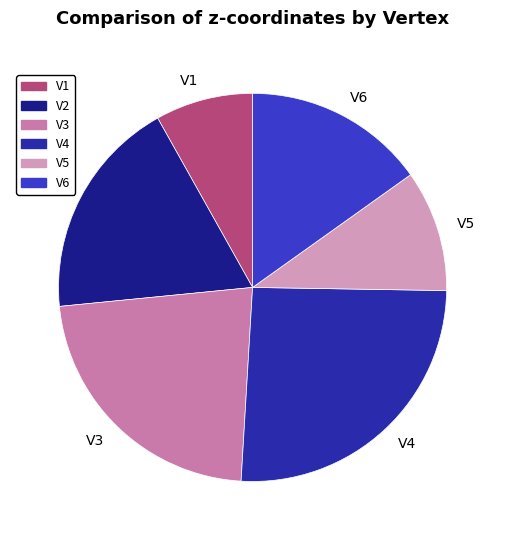

How many slices are in this pie chart?

6